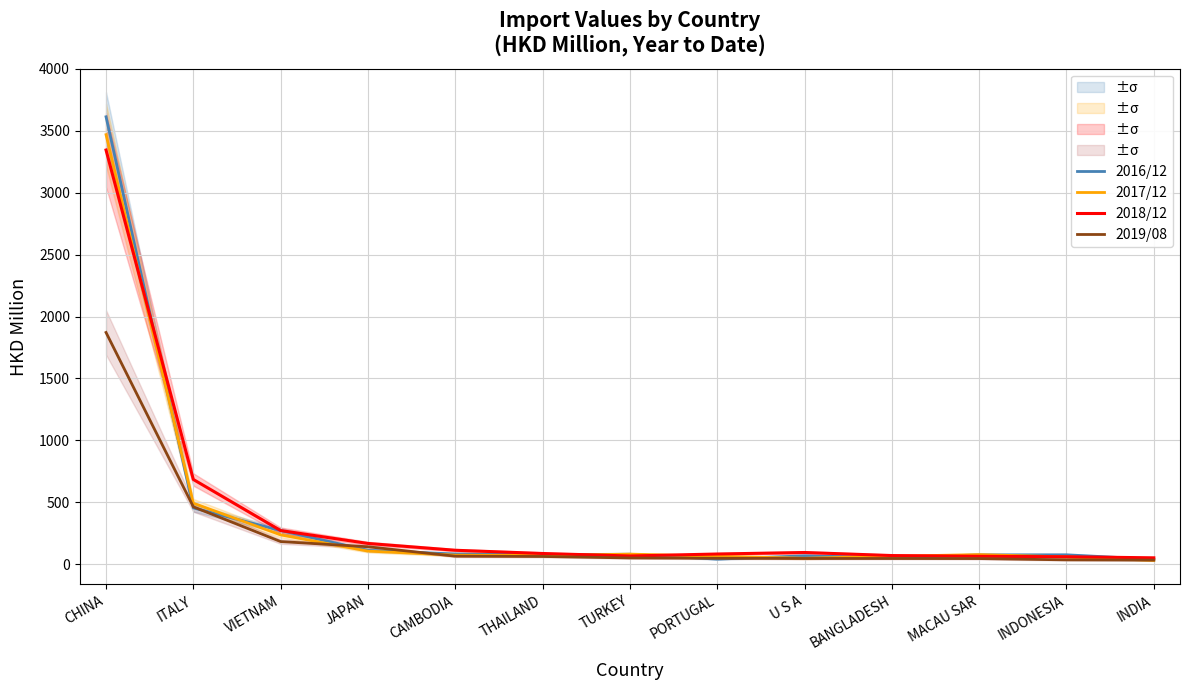

How many times do 2017/12 and 2018/12 cross each other?

5